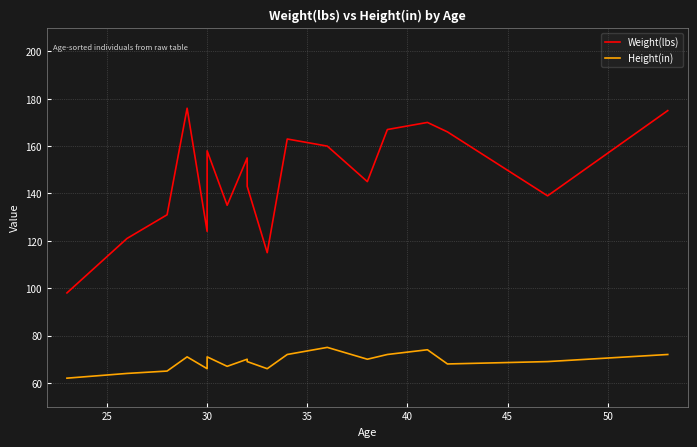

Rank the series at 30 from highest to lowest value.

Weight(lbs), Height(in)